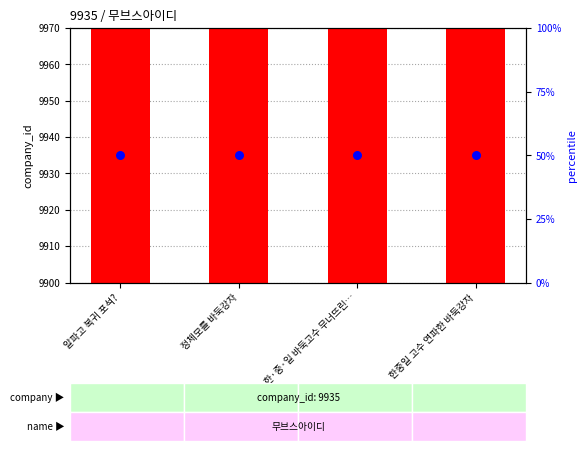

Is the value of percentile rank within the sample at 정체모를 바둑강자 greater than the value of company_id (count) at 알파고 복귀 포석??

No